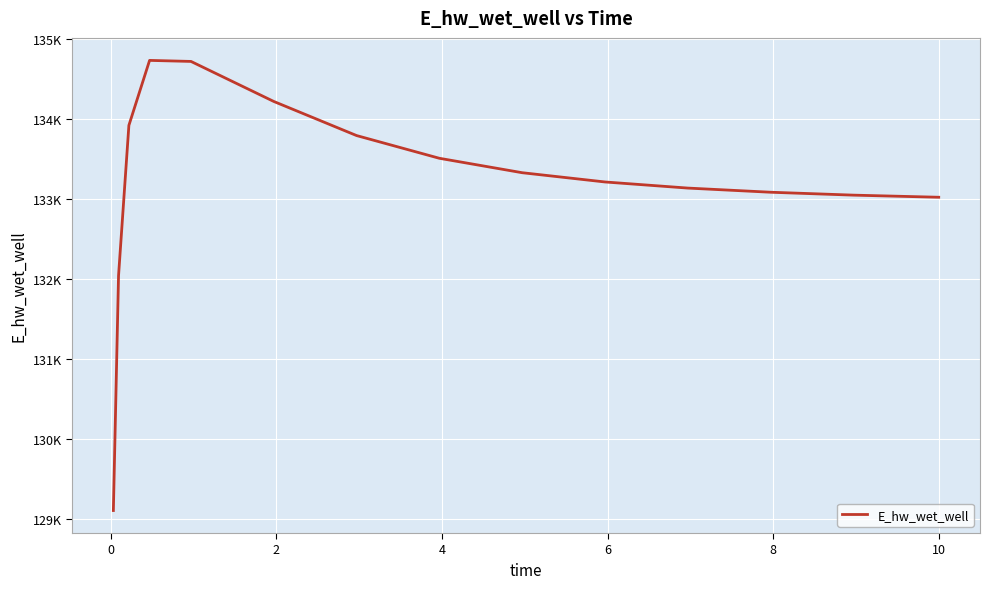

Does the chart have visible grid lines?

Yes